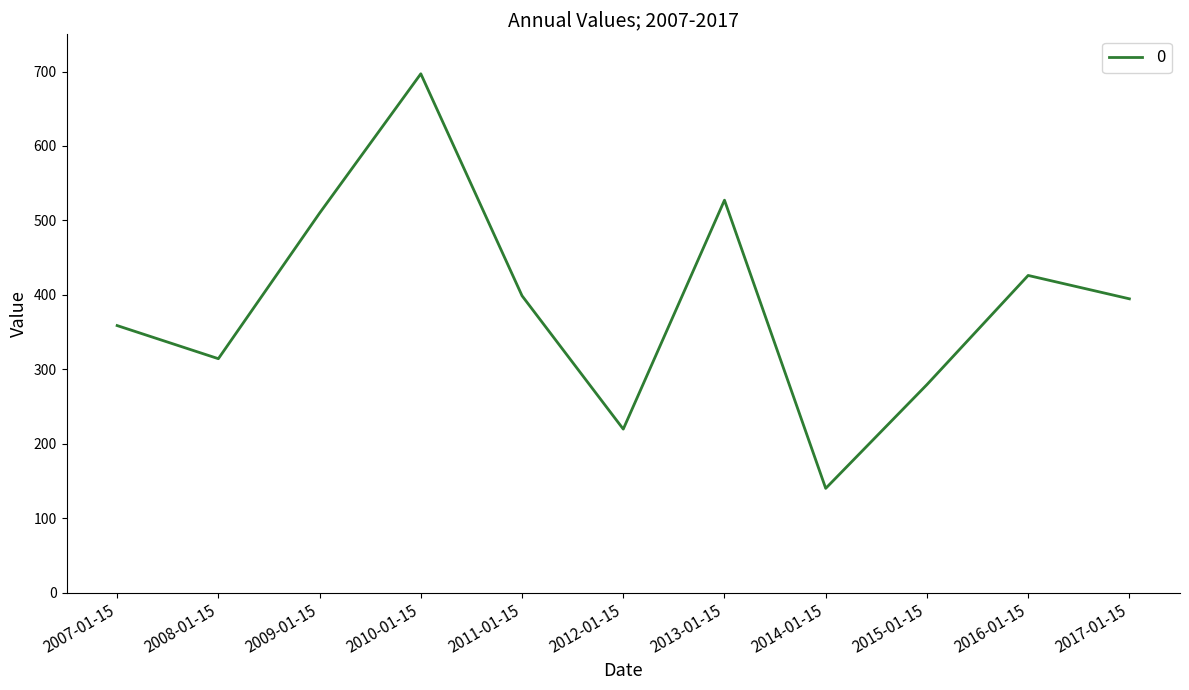

Which category has the lowest value across all series?

2014-01-15